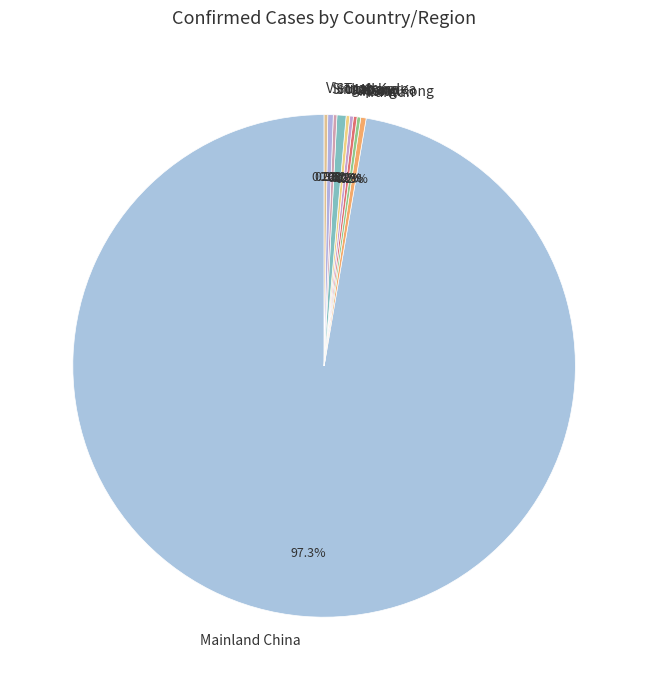

Is Mainland China the majority of the pie?

Yes